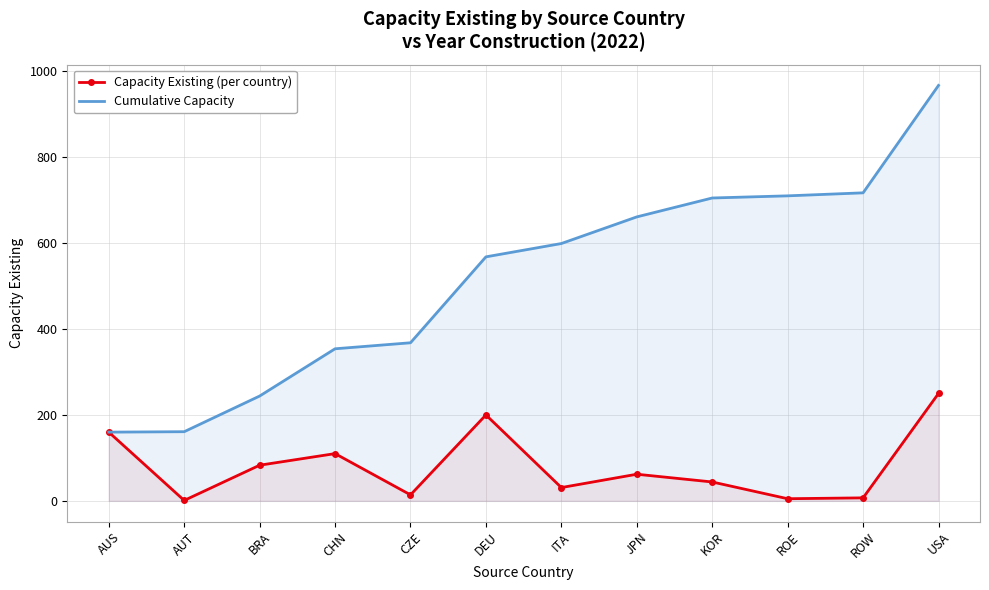

True or false: Cumulative Capacity has a value of 219 at KOR.

False